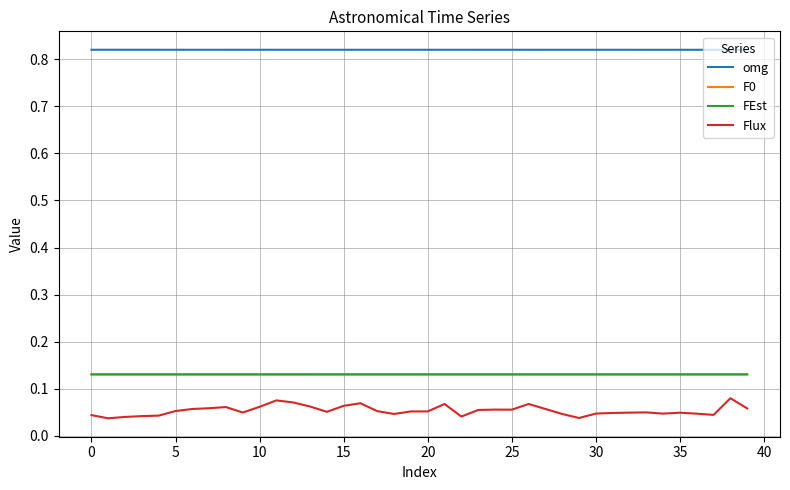

Which series has the widest spread of values?

Flux